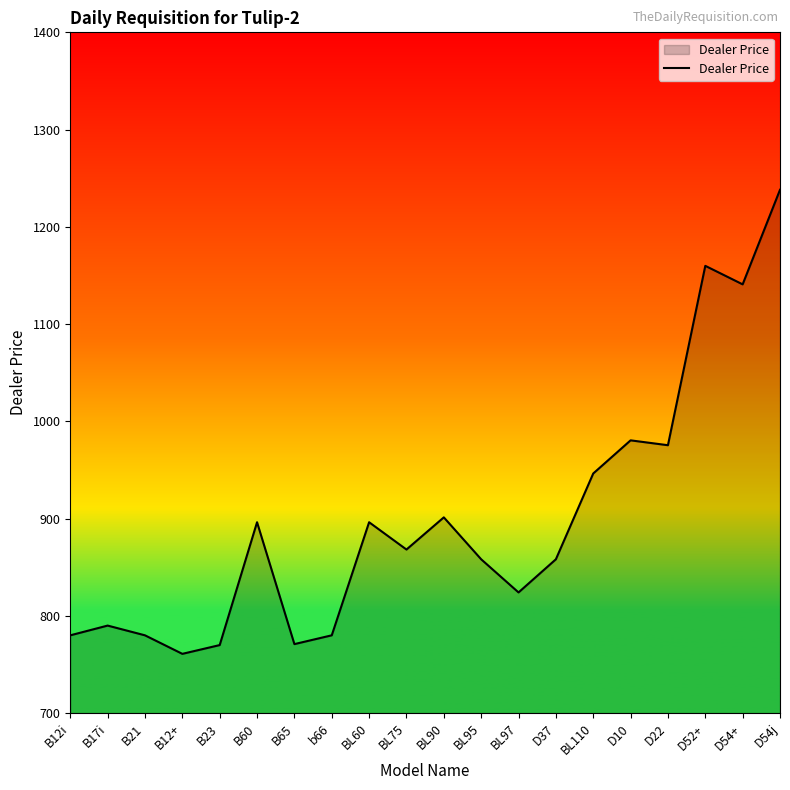

What value does the data have at B65?

770.9